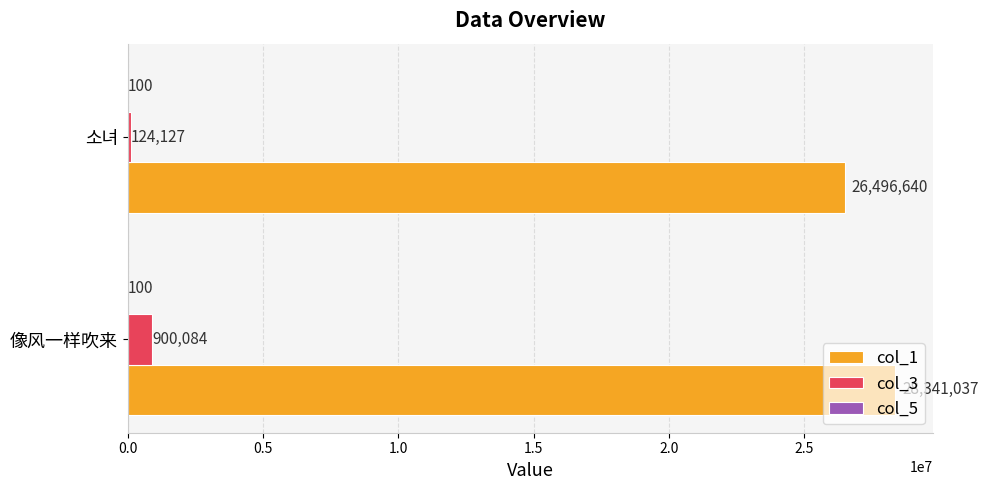

Is it true that col_1 equals 28341037 at 像风一样吹来?

True